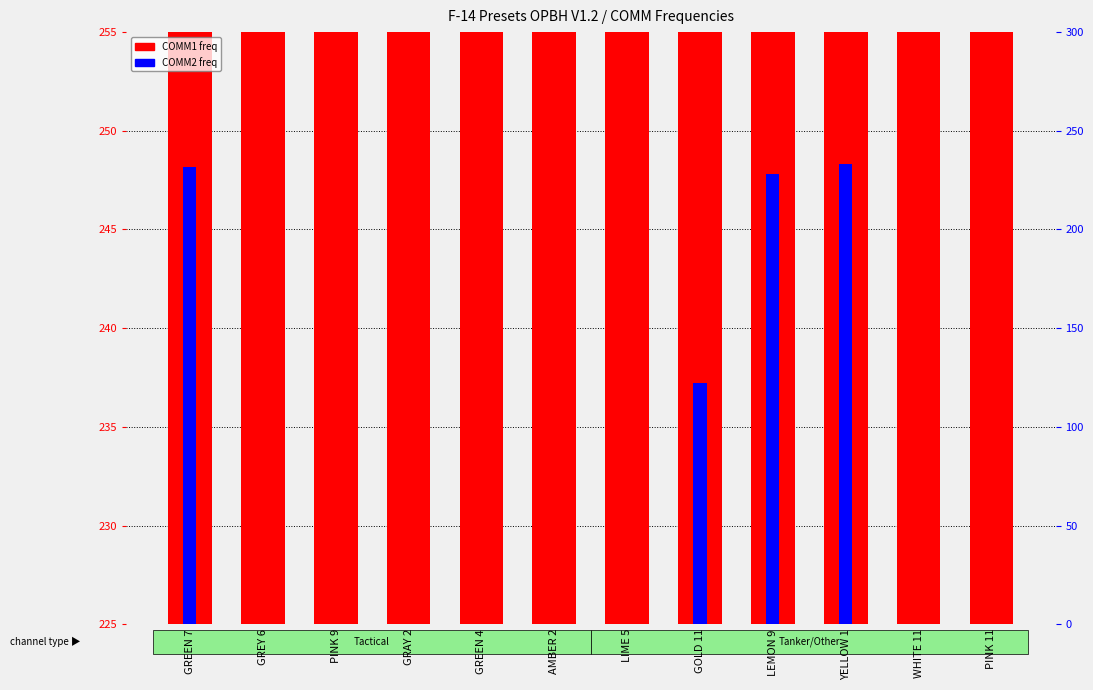

What is the maximum value for COMM1 freq?

248.0